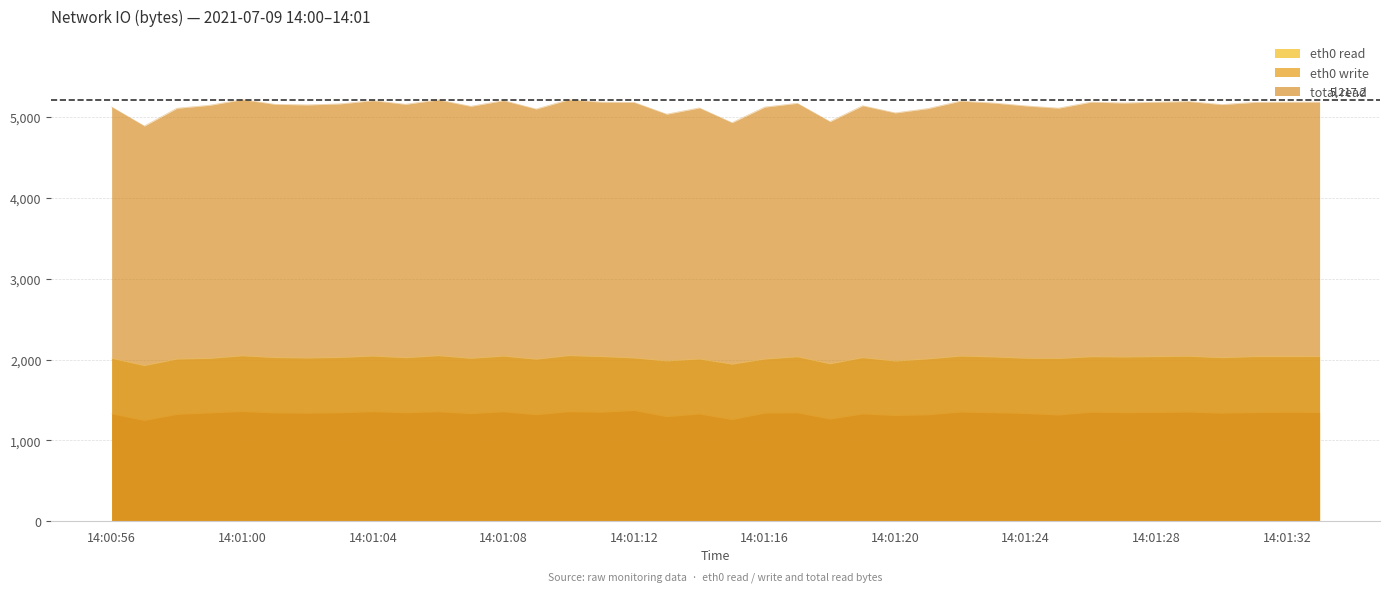

What is the difference between the maximum and minimum values in the eth0 write series?

123.3